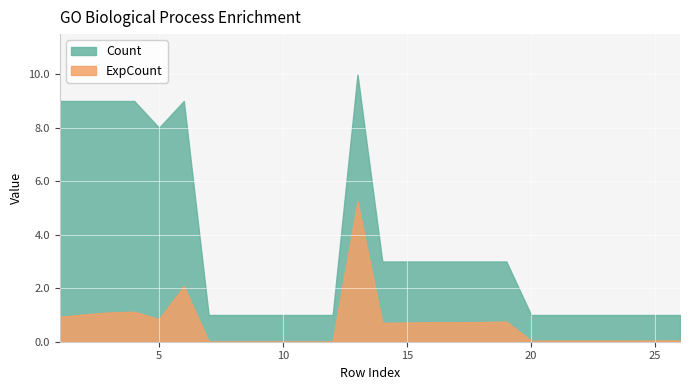

True or false: ExpCount and Count intersect in this chart.

False